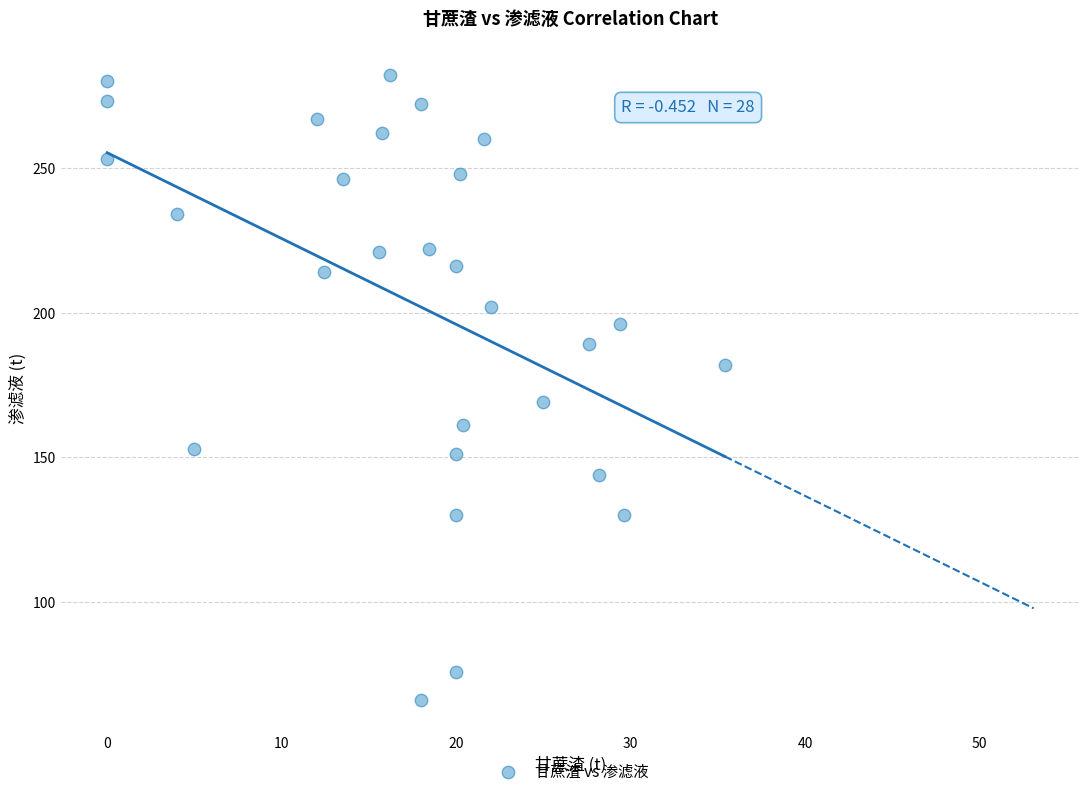

What is the range of Y values (max minus min)?

216